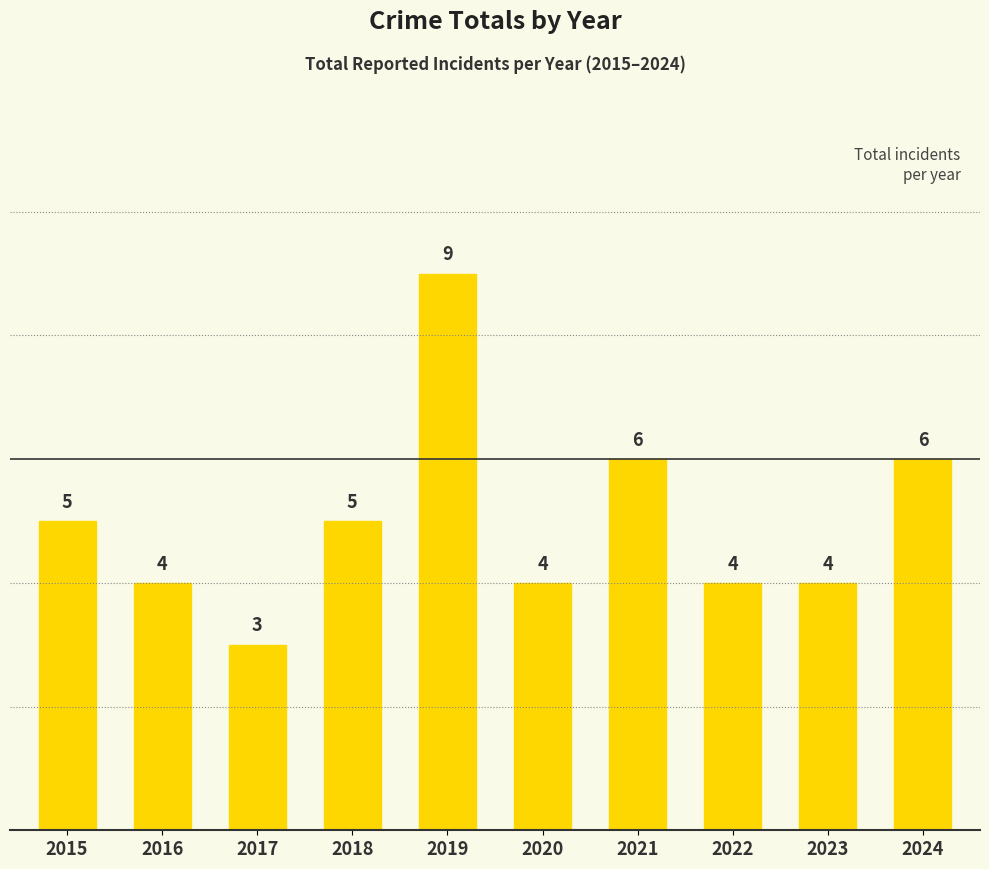

What value does the data have at 2024?

6